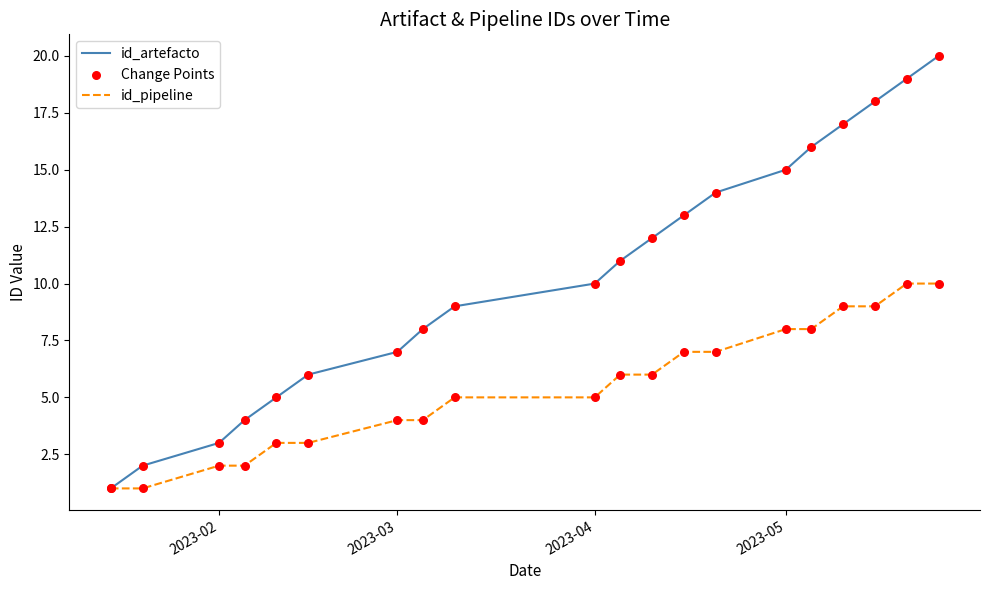

List the series in order of their peak value, highest first.

id_artefacto, id_pipeline